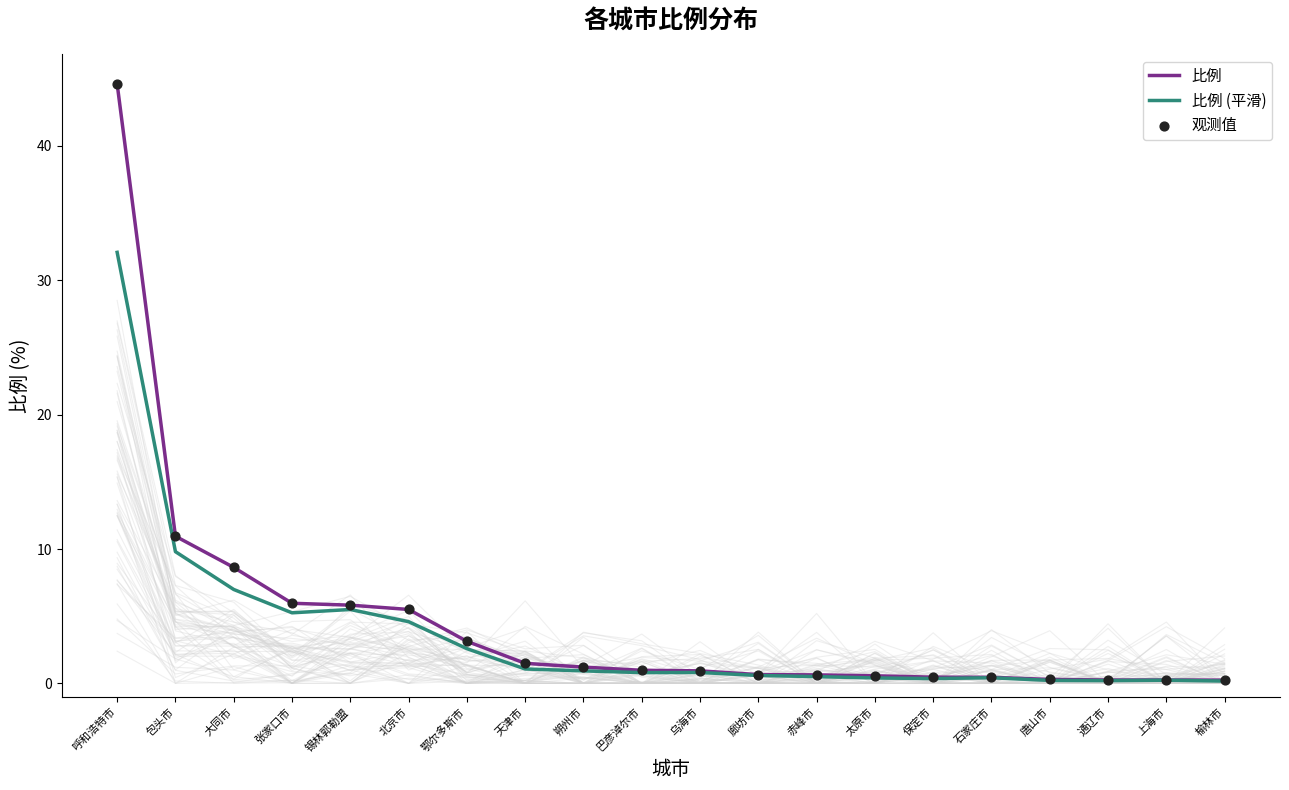

Which series reaches the minimum Y coordinate?

比例 (平滑)